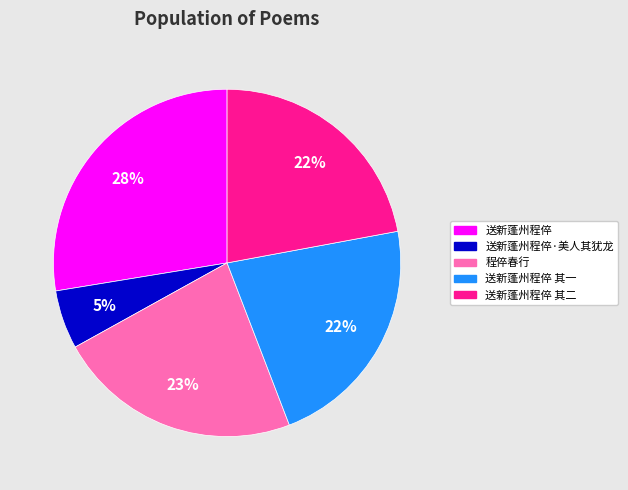

To the nearest percent, what is the average slice percentage?

20%